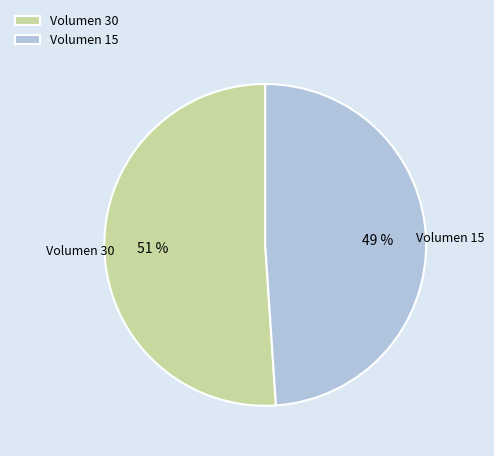

What is the smallest slice in the pie chart?

Volumen 15